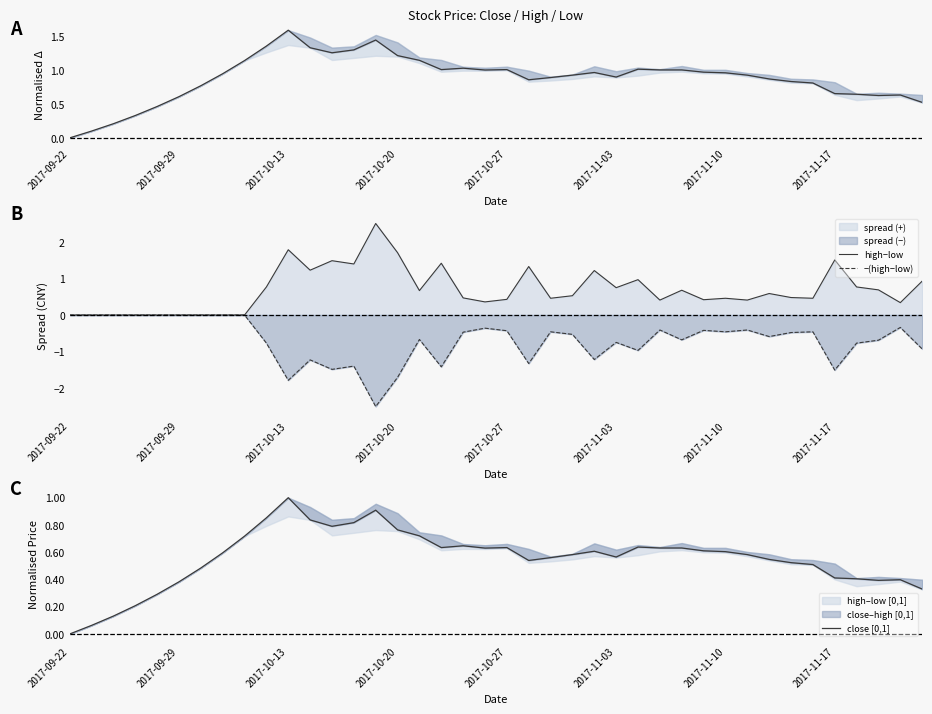

What is the maximum value for high−low?

2.5